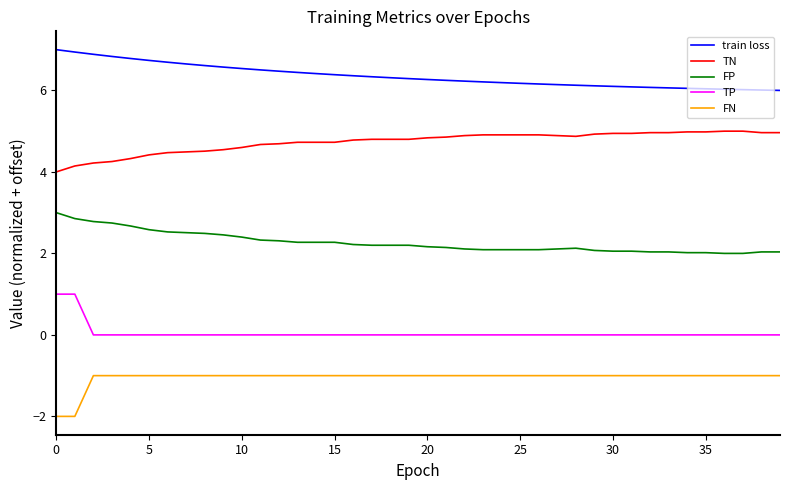

What is the difference between the maximum and minimum values in the TN series?

1.0